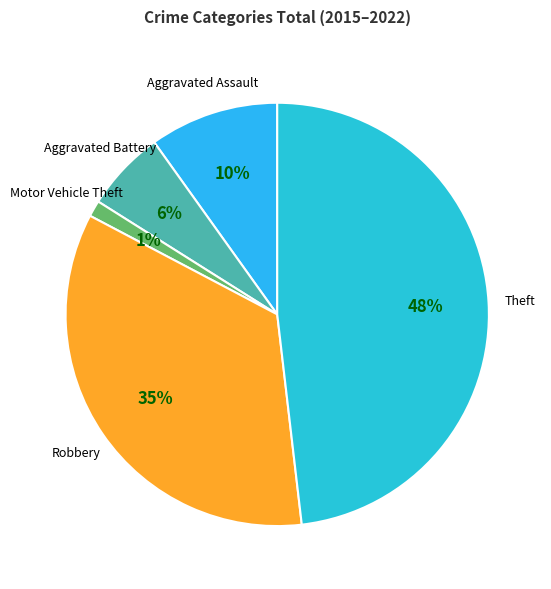

Between Aggravated Battery and Theft, which is larger?

Theft